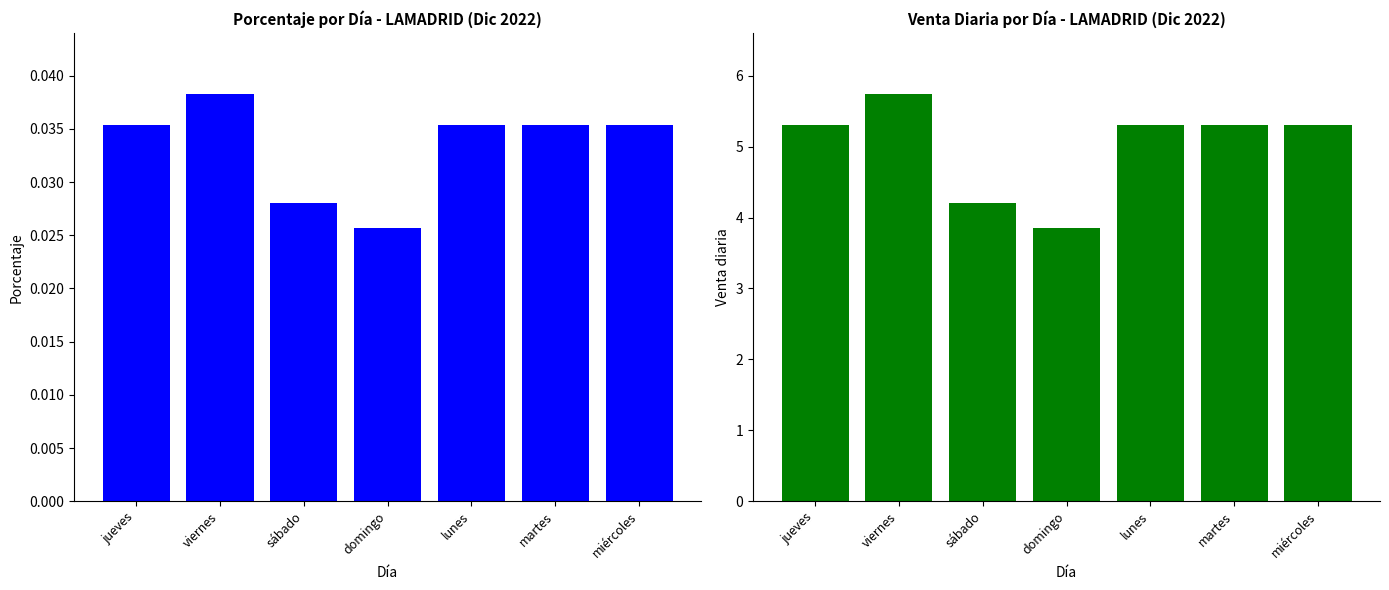

Which series has the largest range (max minus min)?

Venta diaria